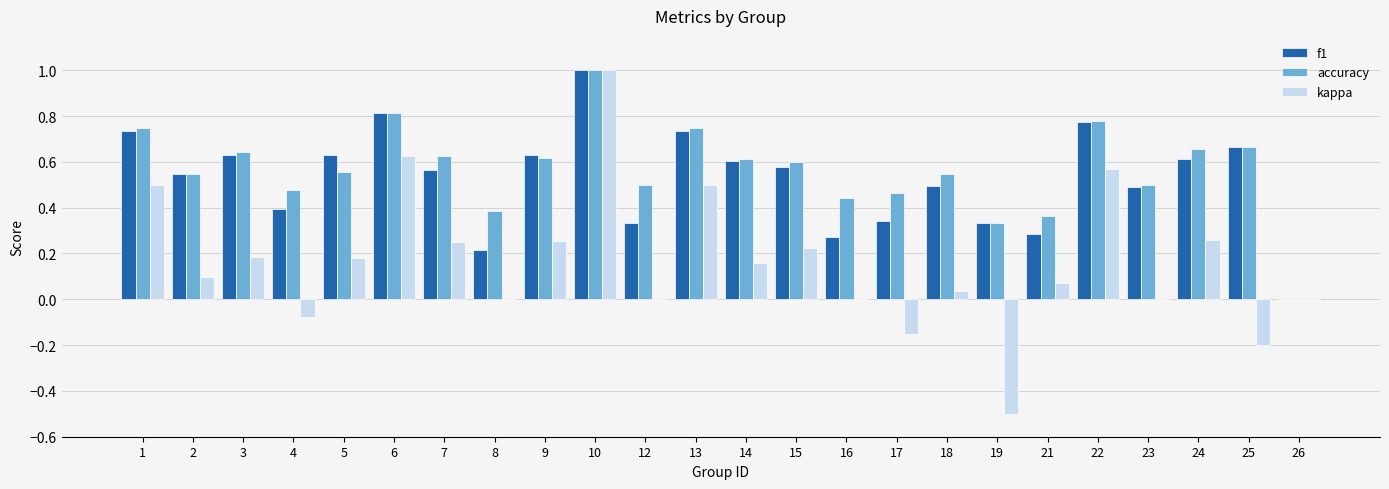

Which series has the largest total across all categories?

accuracy